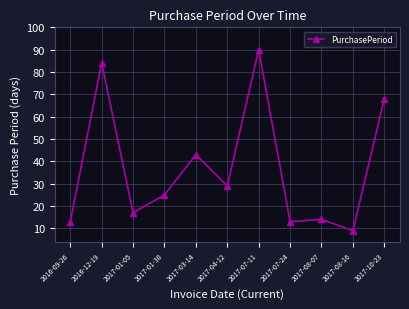

Where is the data nearest to the value 49?

2017-03-14